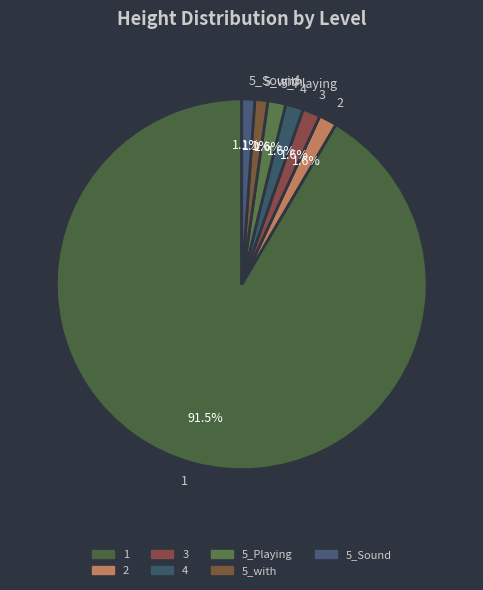

What percentage is the 2 slice, to the nearest percent?

2%